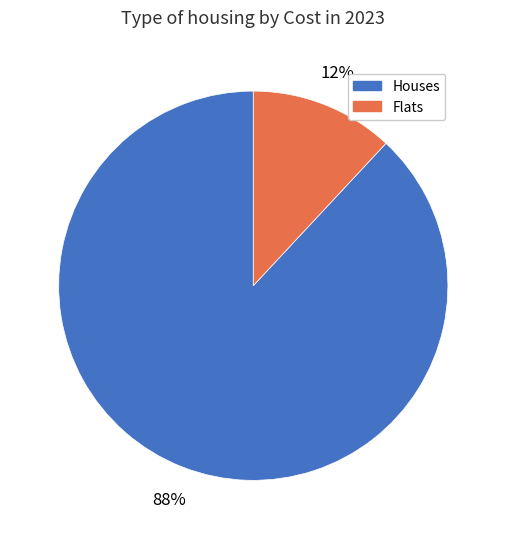

To the nearest percent, what is the average slice percentage?

50%